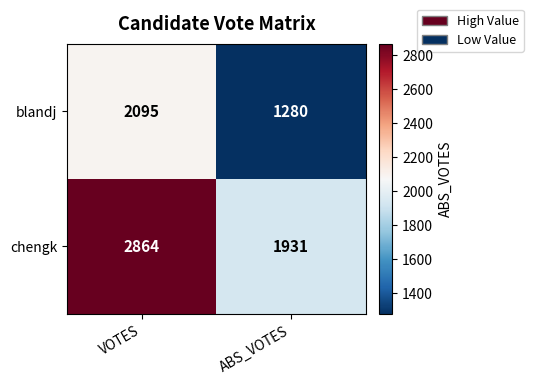

Which series has the largest range (max minus min)?

chengk